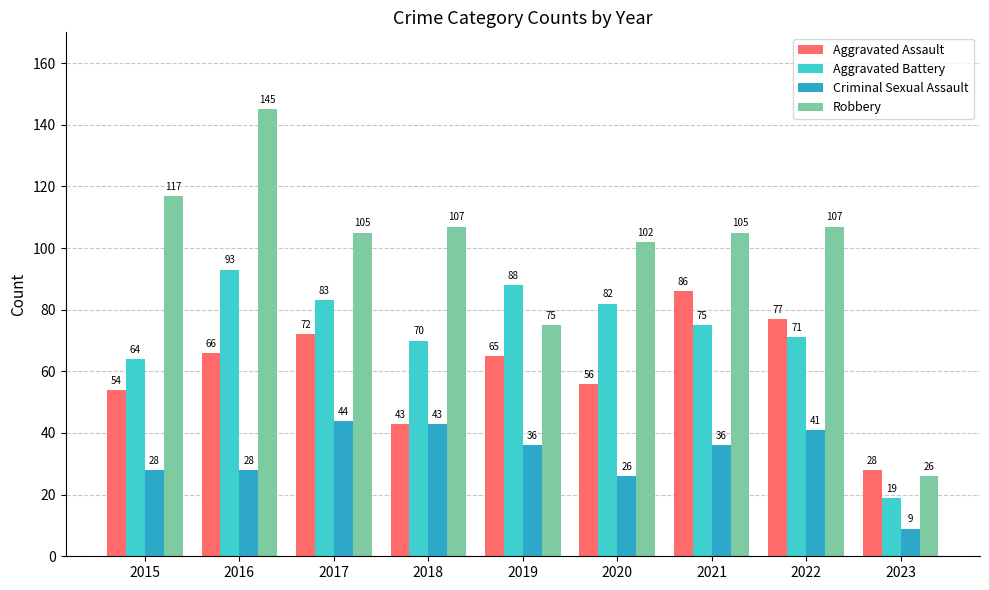

Which category has the highest value in the Criminal Sexual Assault series?

2017